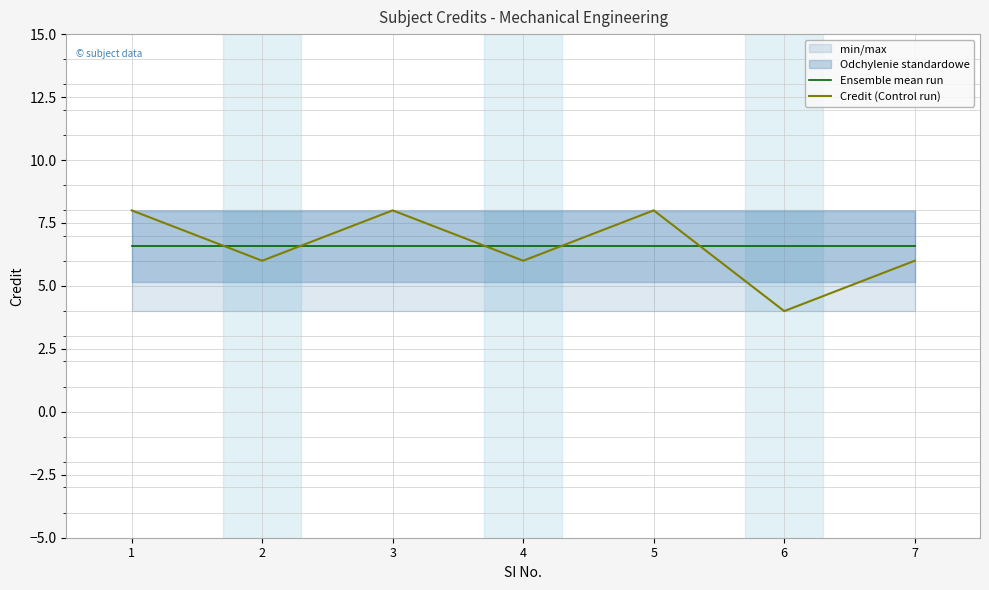

What is the value of the Ensemble mean run point at the 4th from the left?

6.6